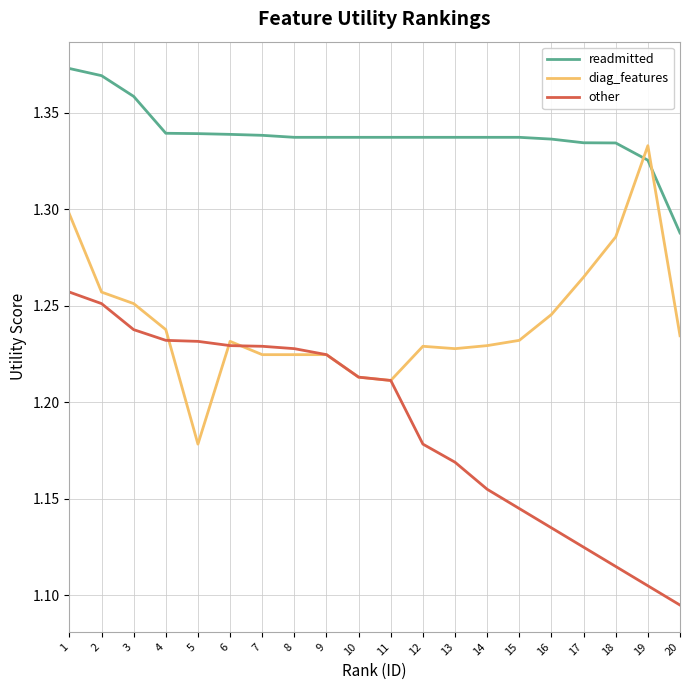

Between 5 and 8, which series saw the biggest shift?

diag_features